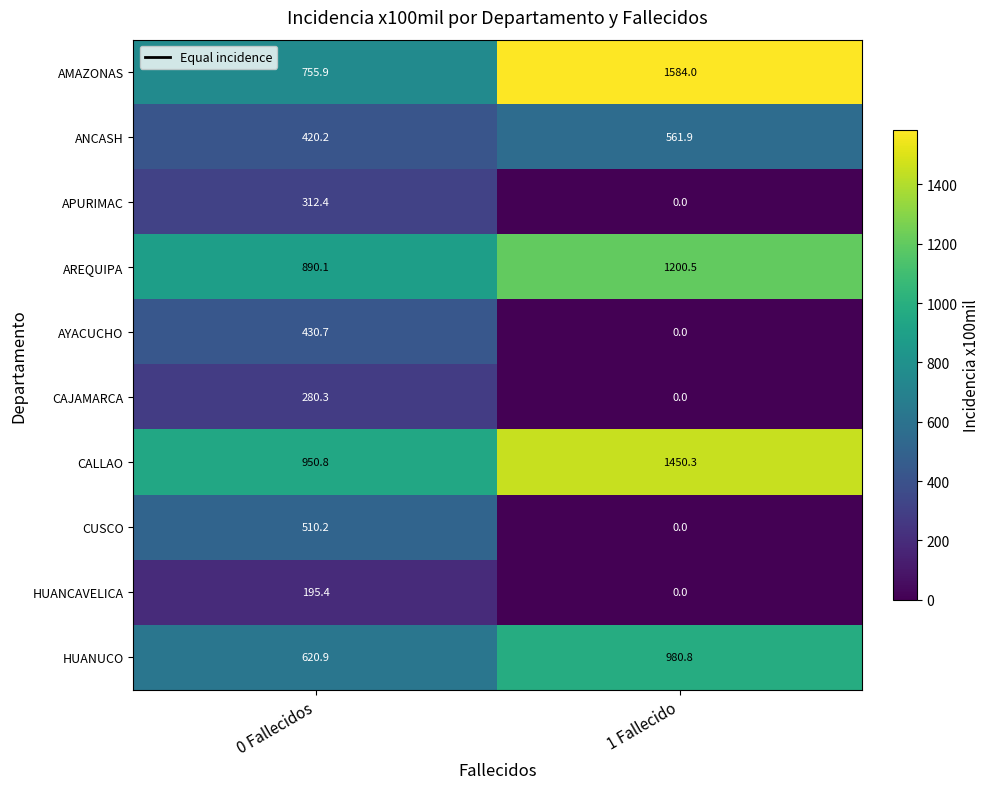

Between 0 Fallecidos and 1 Fallecido, which series saw the biggest shift?

AMAZONAS